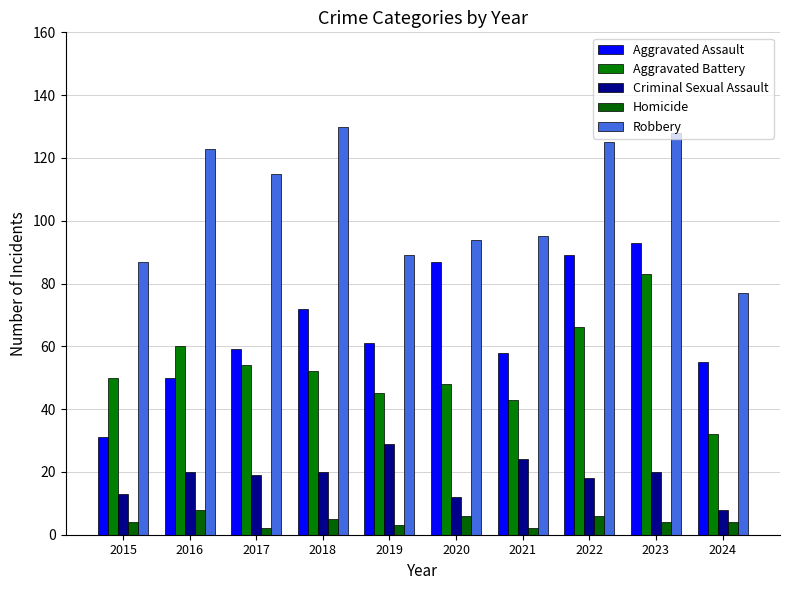

What is the difference between the highest and lowest values at 2017?

113